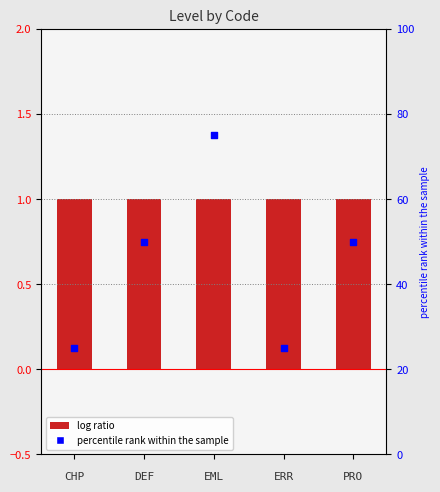

At how many categories does at least one series exceed 46?

3